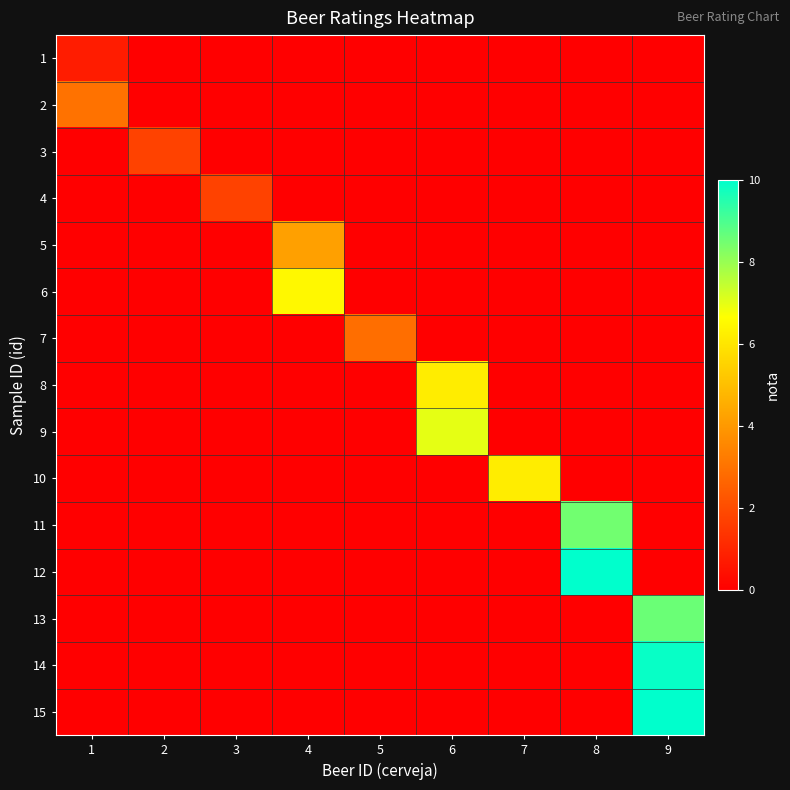

Reading left to right, extract all data points from this chart.

1: 1=0.8	2=0.0	3=0.0	4=0.0	5=0.0	6=0.0	7=0.0	8=0.0	9=0.0
2: 1=3.0	2=0.0	3=0.0	4=0.0	5=0.0	6=0.0	7=0.0	8=0.0	9=0.0
3: 1=0.0	2=1.8	3=0.0	4=0.0	5=0.0	6=0.0	7=0.0	8=0.0	9=0.0
4: 1=0.0	2=0.0	3=1.8	4=0.0	5=0.0	6=0.0	7=0.0	8=0.0	9=0.0
5: 1=0.0	2=0.0	3=0.0	4=4.2	5=0.0	6=0.0	7=0.0	8=0.0	9=0.0
6: 1=0.0	2=0.0	3=0.0	4=6.5	5=0.0	6=0.0	7=0.0	8=0.0	9=0.0
7: 1=0.0	2=0.0	3=0.0	4=0.0	5=2.9	6=0.0	7=0.0	8=0.0	9=0.0
8: 1=0.0	2=0.0	3=0.0	4=0.0	5=0.0	6=6.2	7=0.0	8=0.0	9=0.0
9: 1=0.0	2=0.0	3=0.0	4=0.0	5=0.0	6=7.0	7=0.0	8=0.0	9=0.0
10: 1=0.0	2=0.0	3=0.0	4=0.0	5=0.0	6=0.0	7=6.2	8=0.0	9=0.0
11: 1=0.0	2=0.0	3=0.0	4=0.0	5=0.0	6=0.0	7=0.0	8=8.5	9=0.0
12: 1=0.0	2=0.0	3=0.0	4=0.0	5=0.0	6=0.0	7=0.0	8=10.0	9=0.0
13: 1=0.0	2=0.0	3=0.0	4=0.0	5=0.0	6=0.0	7=0.0	8=0.0	9=8.6
14: 1=0.0	2=0.0	3=0.0	4=0.0	5=0.0	6=0.0	7=0.0	8=0.0	9=9.9
15: 1=0.0	2=0.0	3=0.0	4=0.0	5=0.0	6=0.0	7=0.0	8=0.0	9=10.0